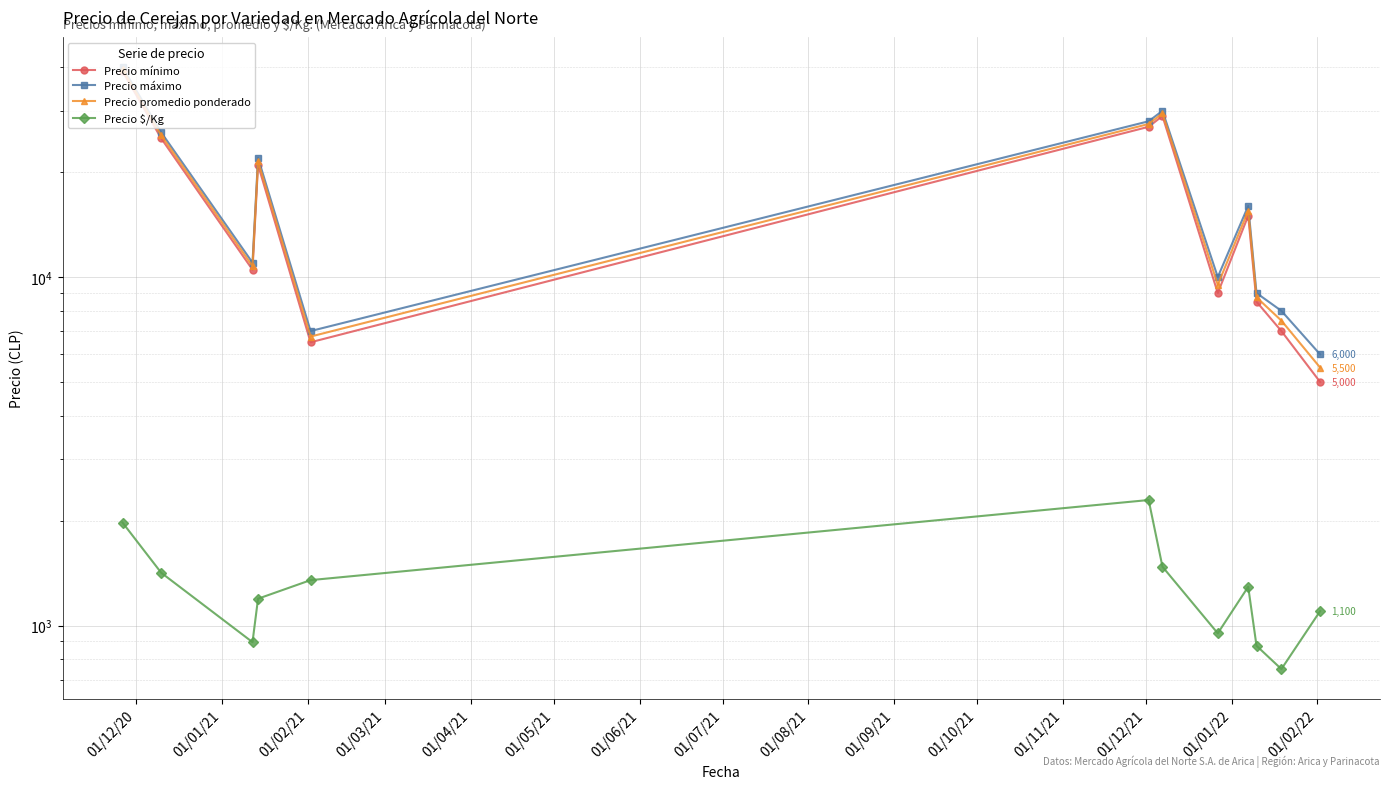

Between 01/12/20 and 01/04/21, which series saw the biggest shift?

Precio máximo